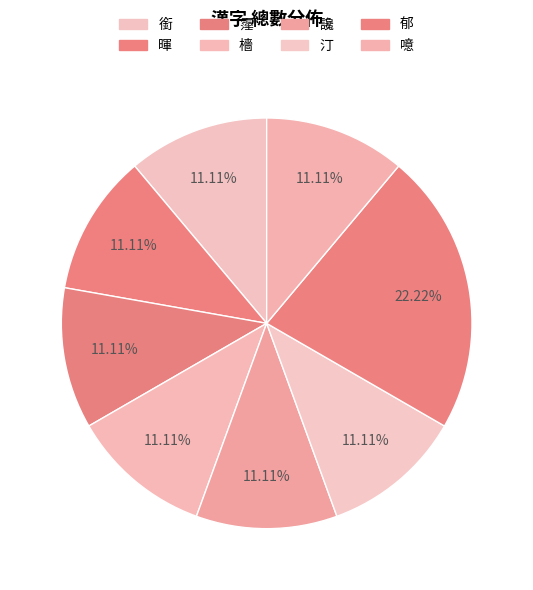

Which slice is the largest?

郁